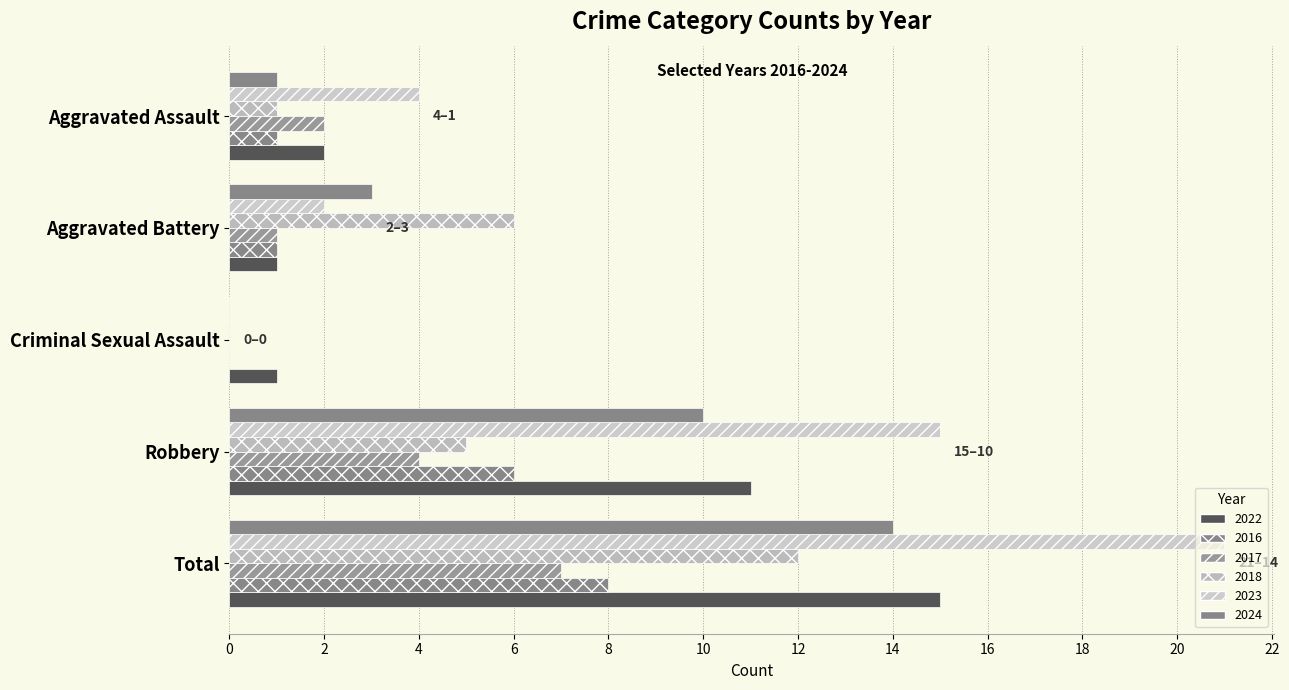

What is the maximum value for 2018?

12